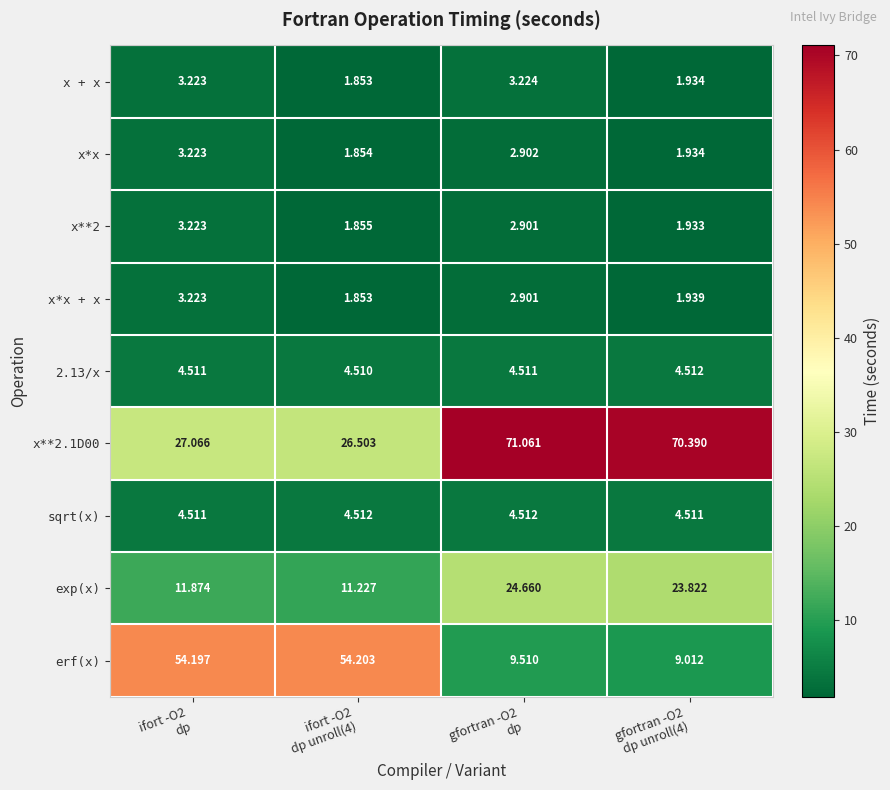

Which series has the widest spread of values?

erf(x)